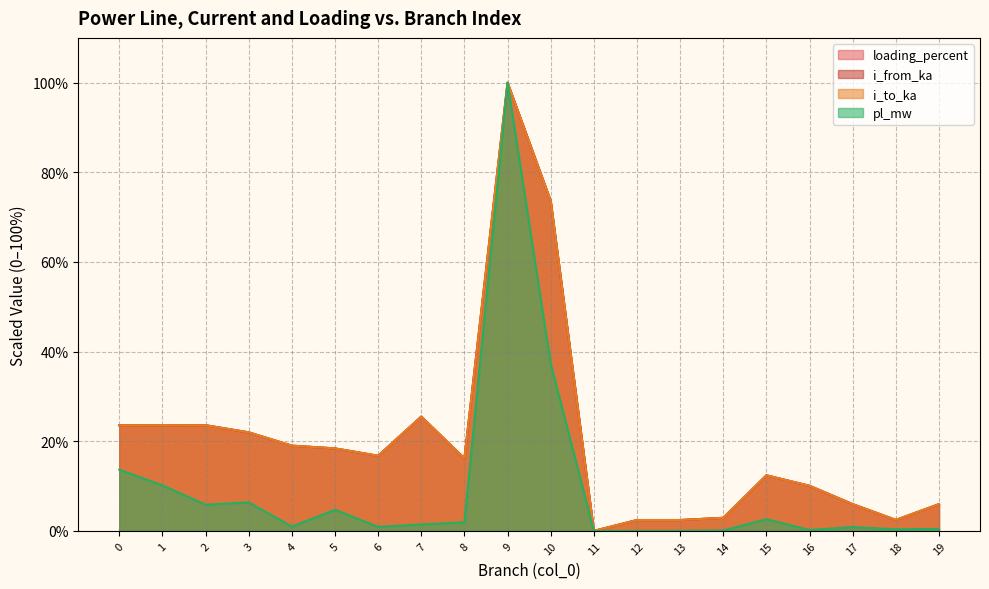

What are all the series names shown in the legend?

loading_percent, i_from_ka, i_to_ka, pl_mw